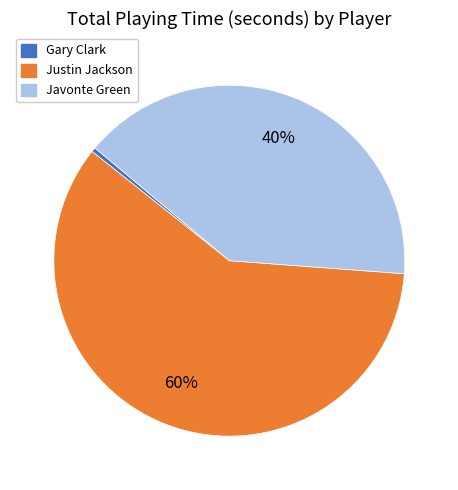

Is there any slice that represents more than half of the pie?

Yes